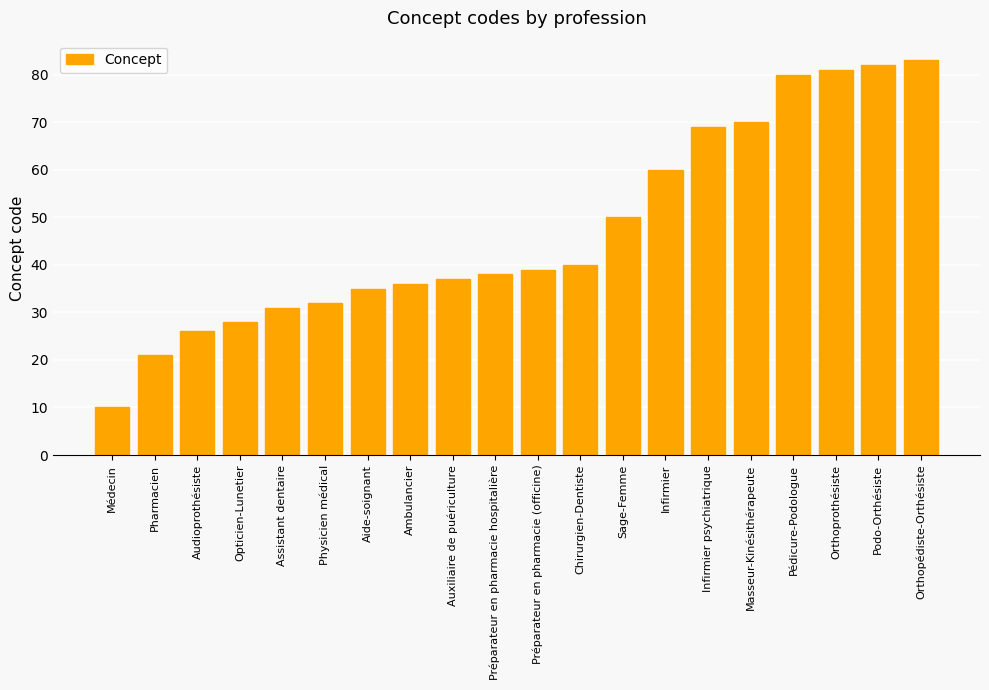

What is the ratio of the value at Pédicure-Podologue to the value at Aide-soignant?

2.3